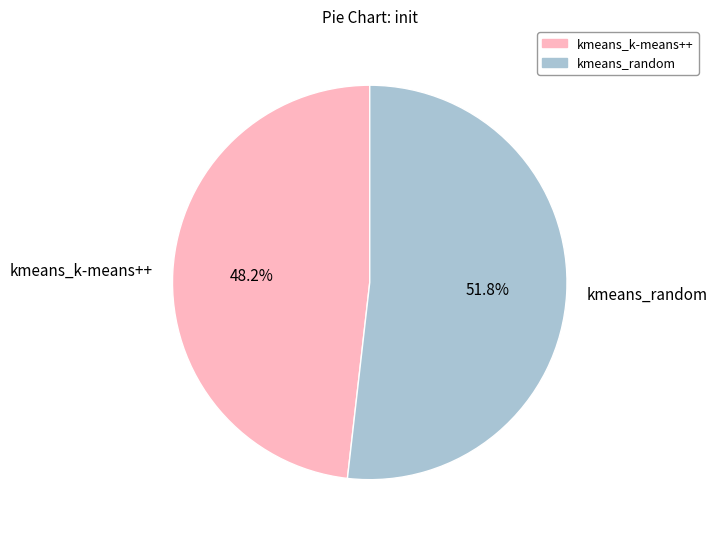

How many slices are in this pie chart?

2